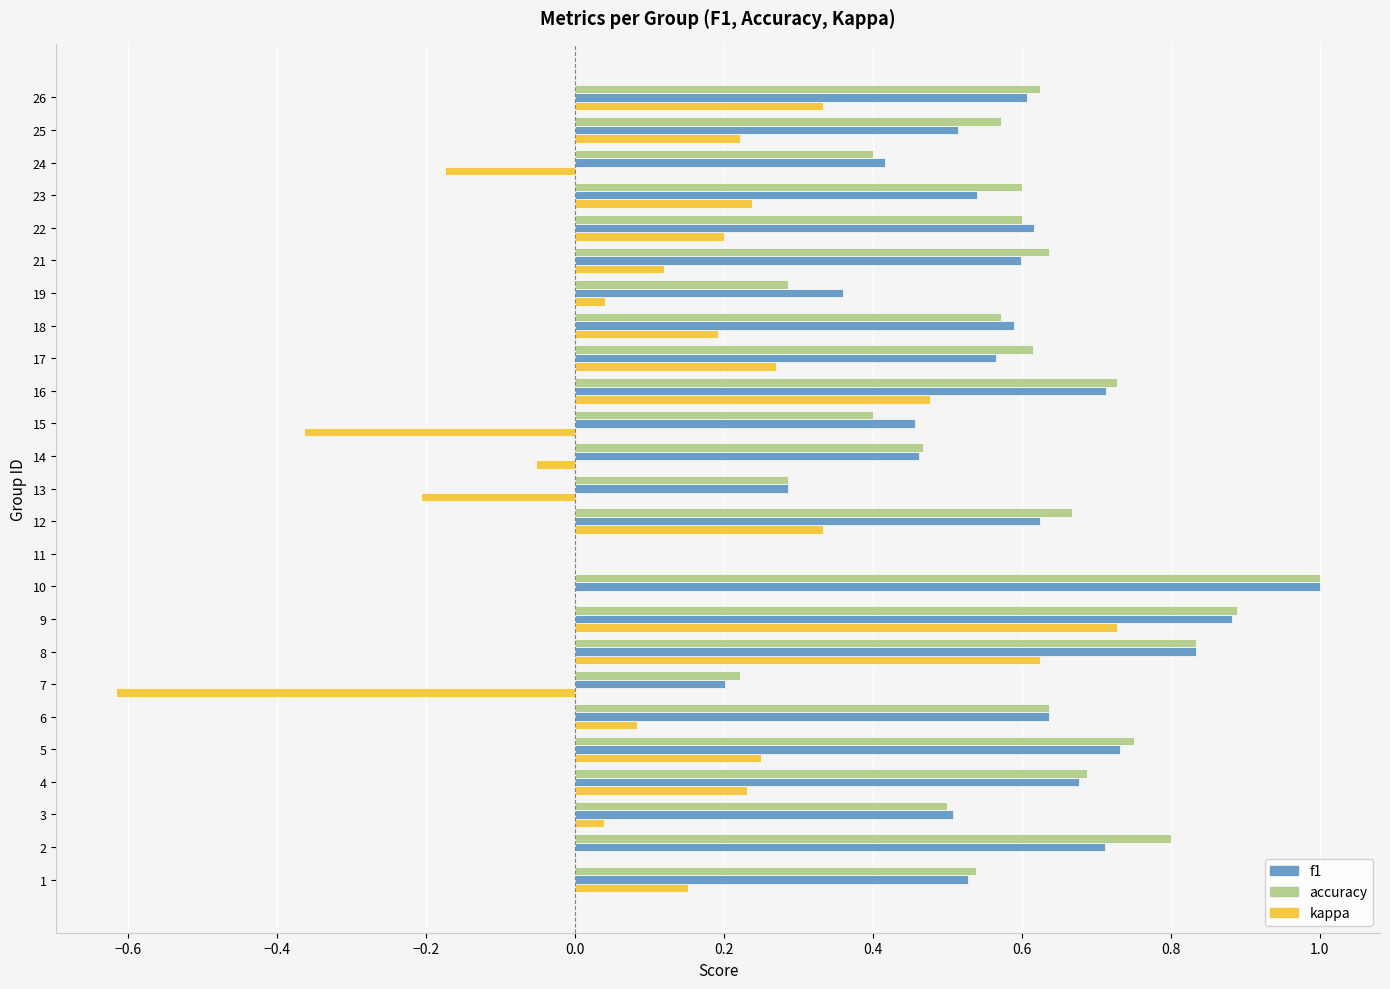

At which category is the sum across all series the highest?

9